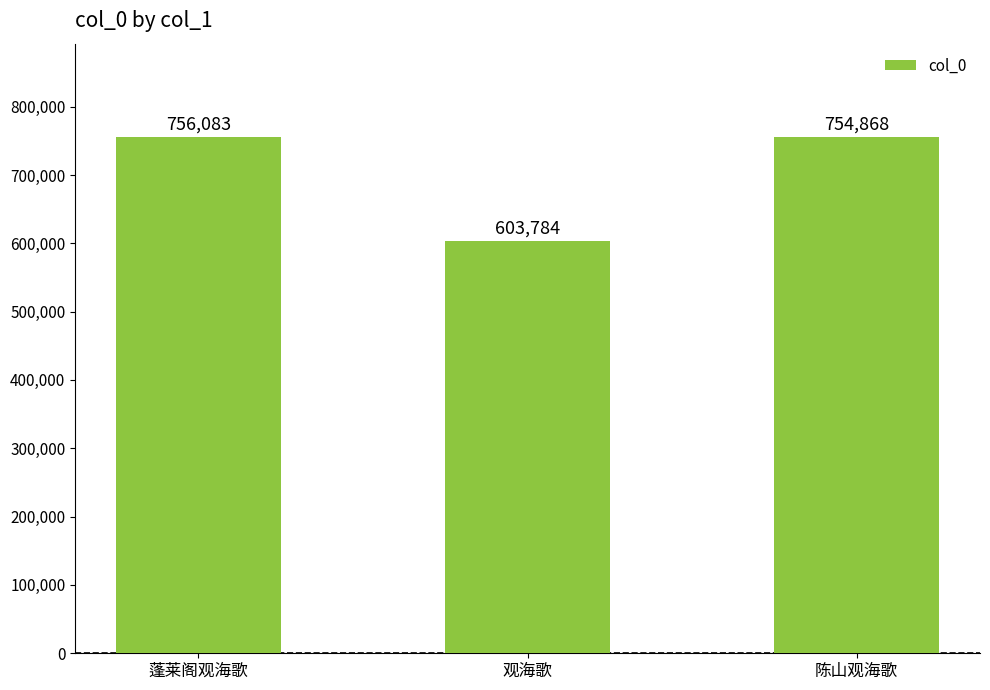

What position from the left is 蓬莱阁观海歌?

1